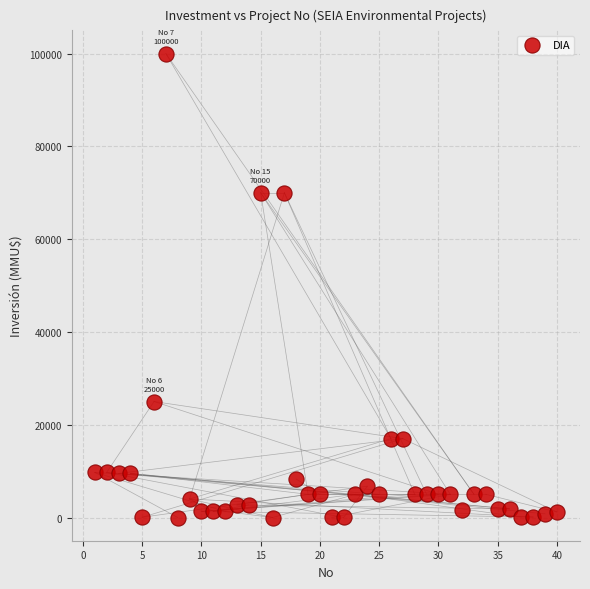

What is the range of X values (max minus min)?

39